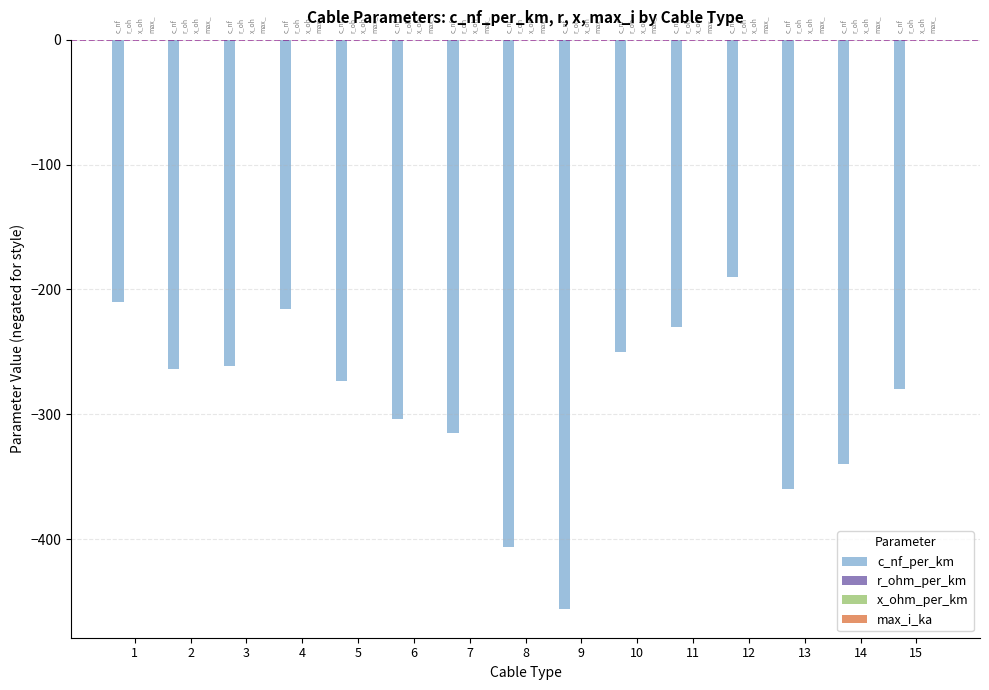

Which series has the widest spread of values?

c_nf_per_km